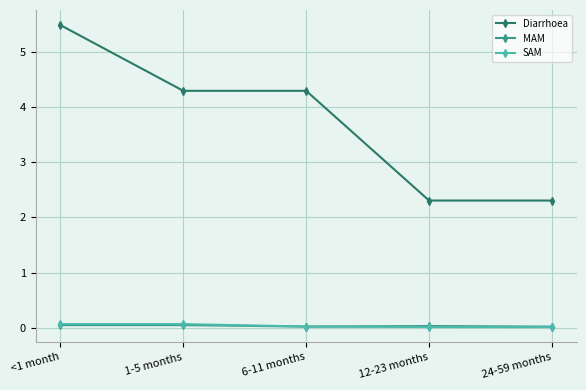

The MAM series shows 0.0 at <1 month. True or false?

True